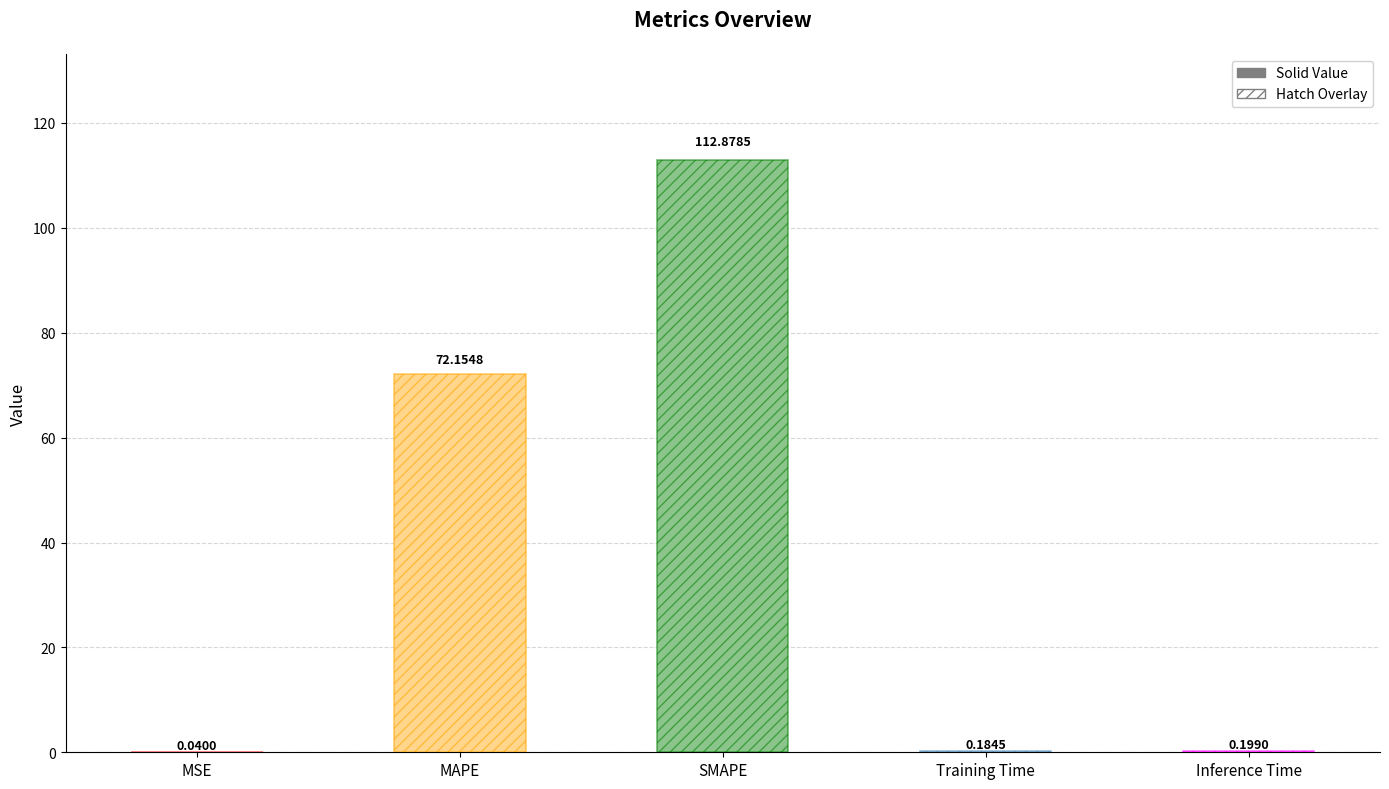

Reading left to right, transcribe all the data shown in this chart.

MSE=0.0	MAPE=72.2	SMAPE=112.9	Training Time=0.2	Inference Time=0.2